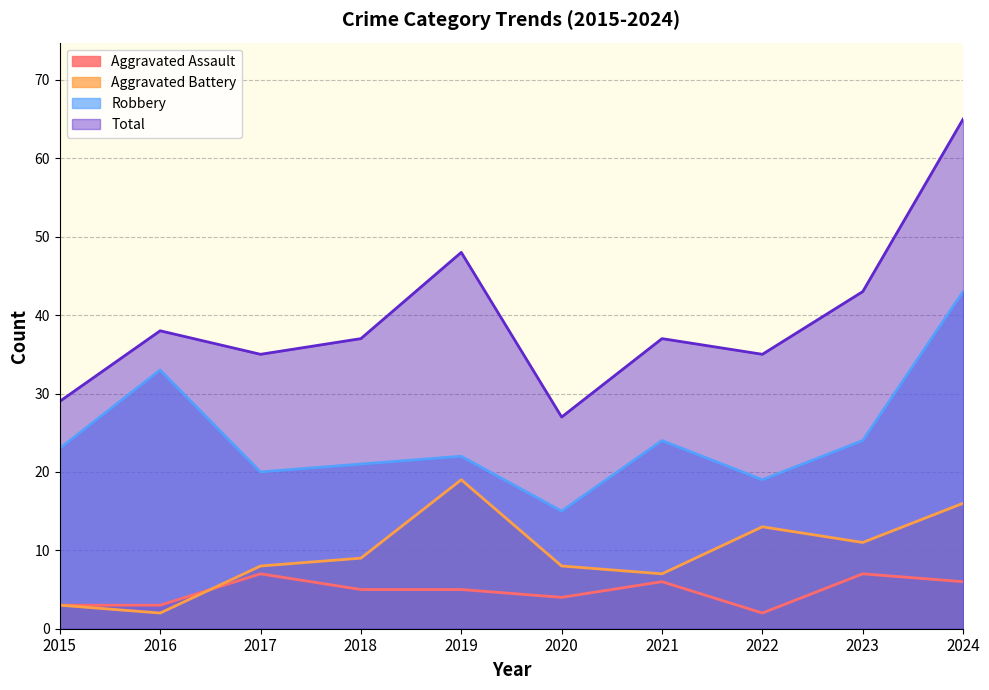

How many lines are shown in the chart?

4